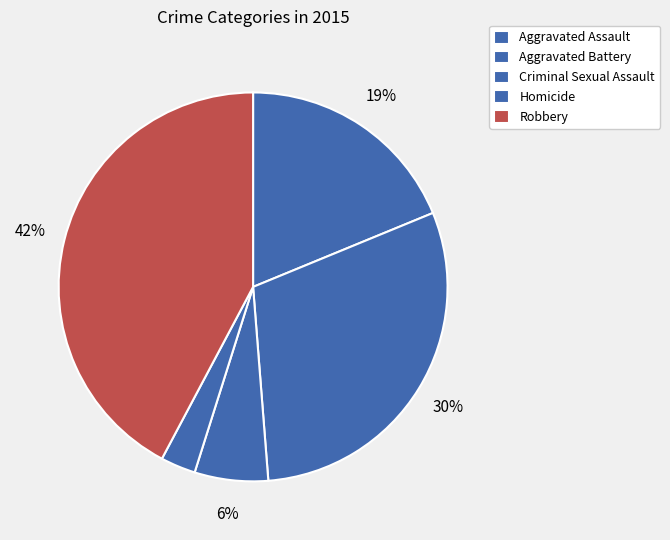

Between Robbery and Aggravated Battery, which is larger?

Robbery